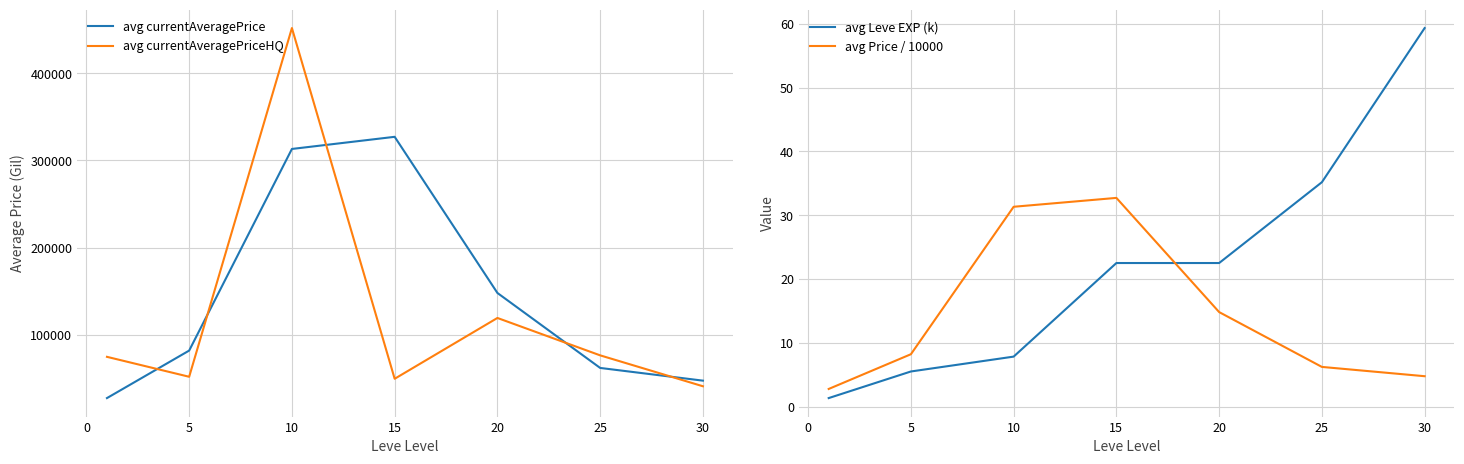

What is the difference between the second highest and minimum values in the avg currentAveragePrice series?

285577.7